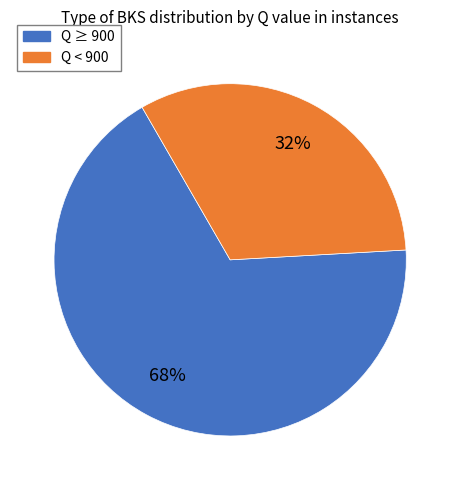

Is there a majority slice in this chart?

Yes